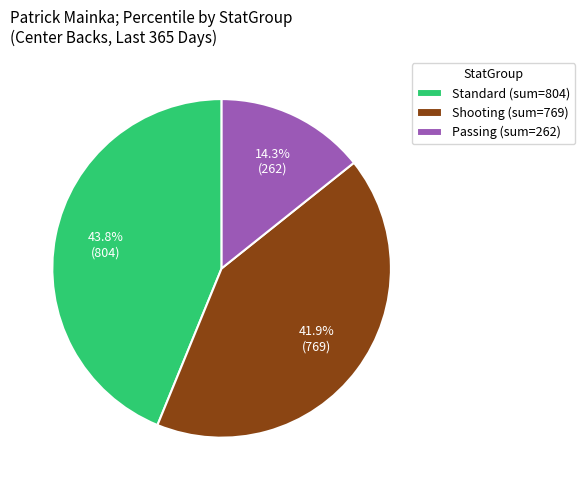

What is the smallest slice in the pie chart?

Passing (sum=262)